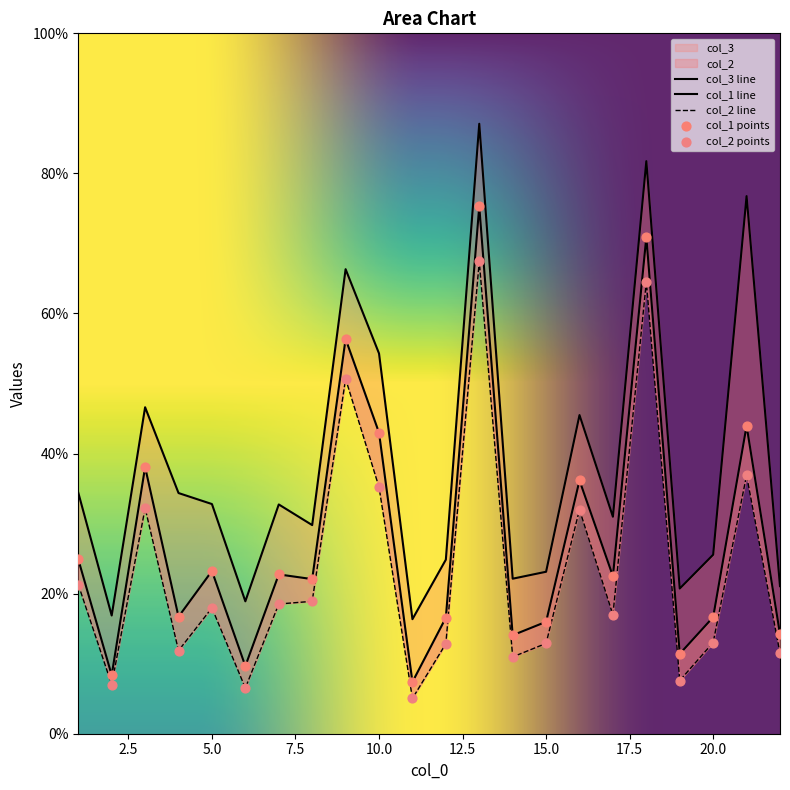

At how many categories does at least one series exceed 56?

4